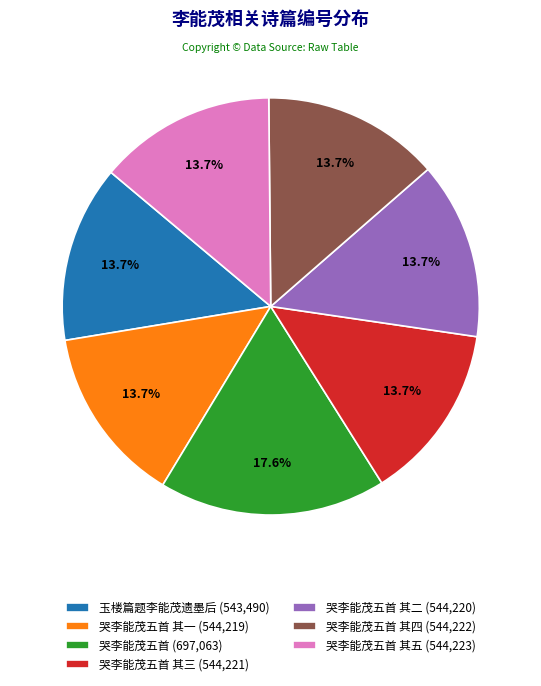

Is there any slice that represents more than half of the pie?

No